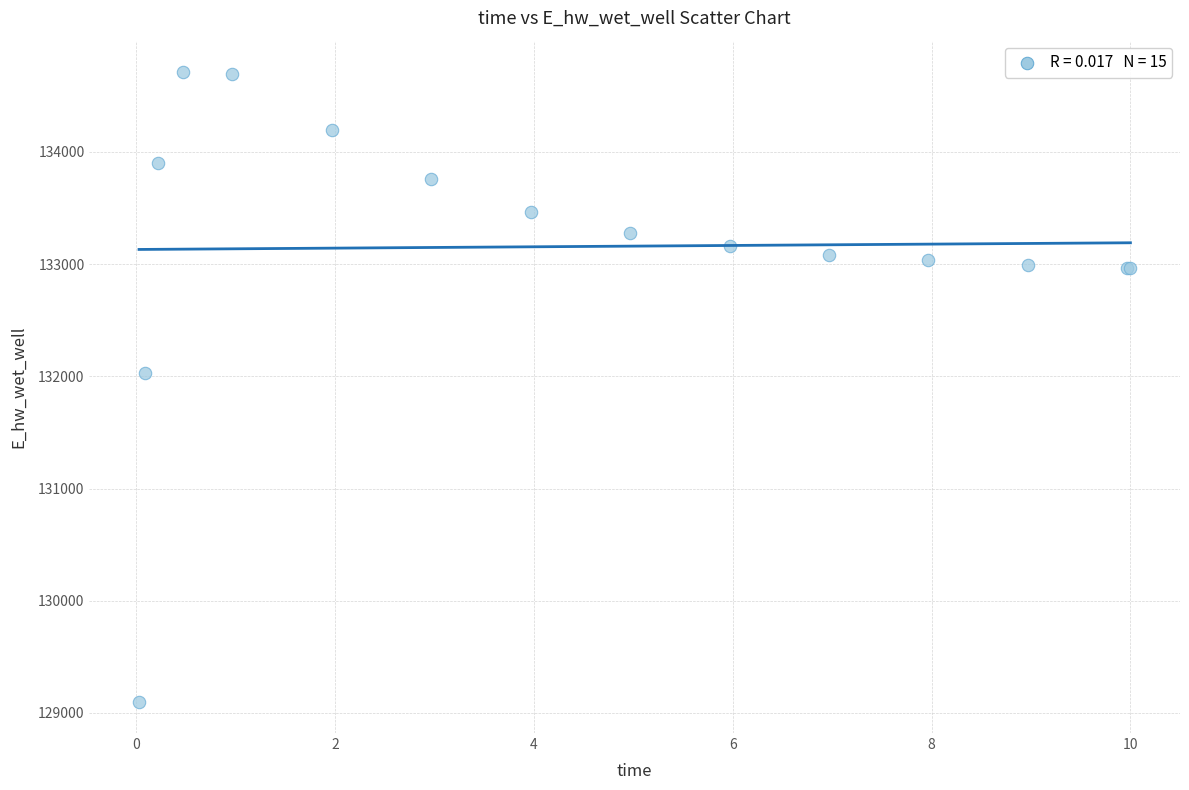

What Y value in the scatter plot is closest to 131906?

132028.8